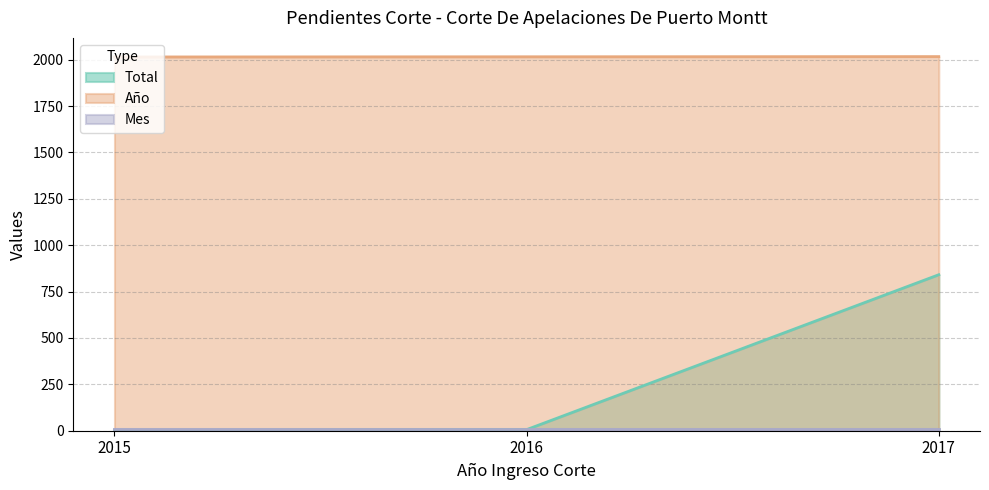

What is the value of the Total point at the 1st from the left?

1